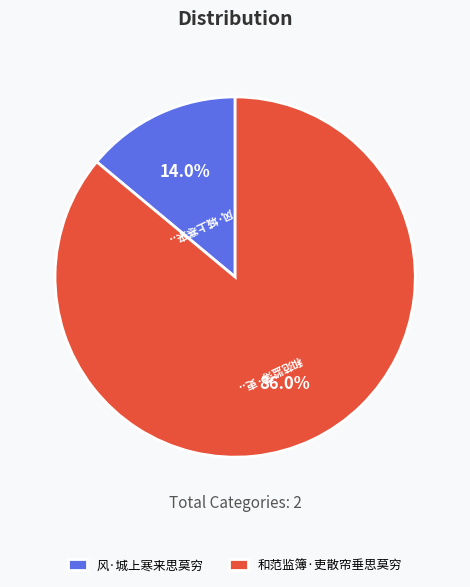

What percentage is the 风·城上寒来思莫穷 slice, to the nearest percent?

14%